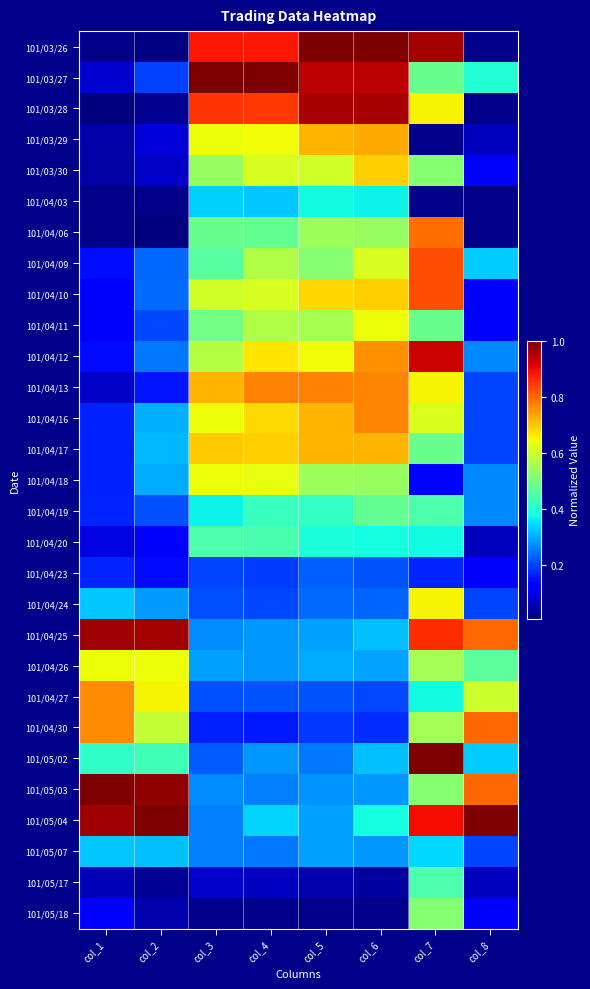

Count the number of data series in this chart.

29